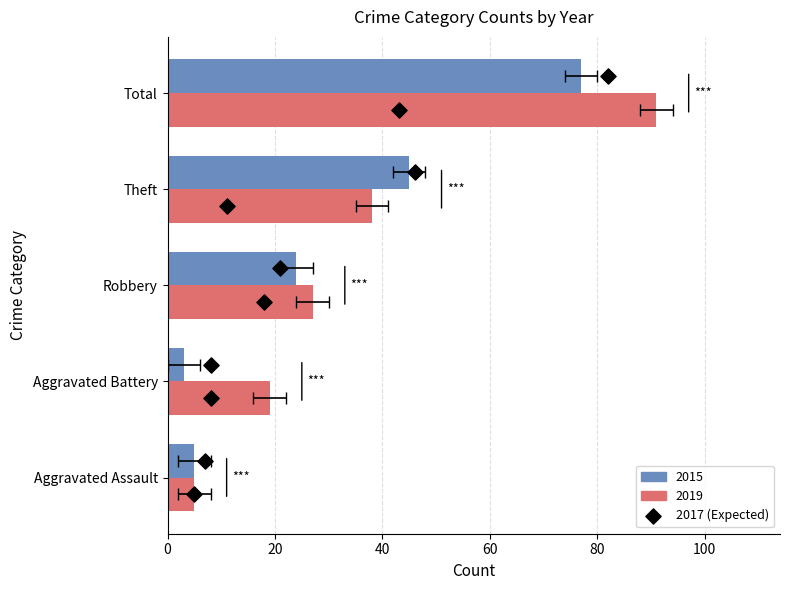

Which has a higher value, 40 or 20?

40